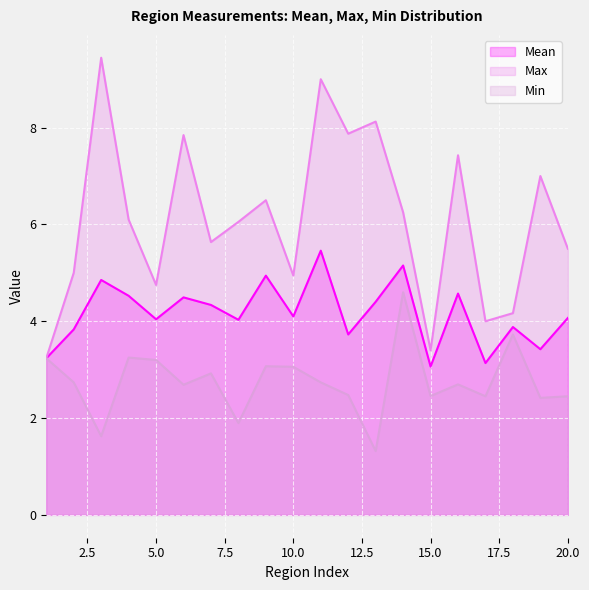

The value of Min at 20.0 is 0.7. True or false?

False